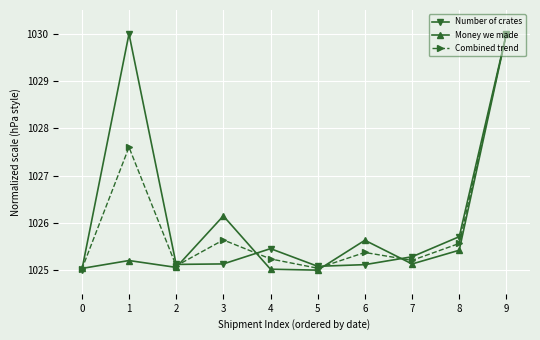

List the series in order of their overall mean, lowest first.

Money we made, Combined trend, Number of crates